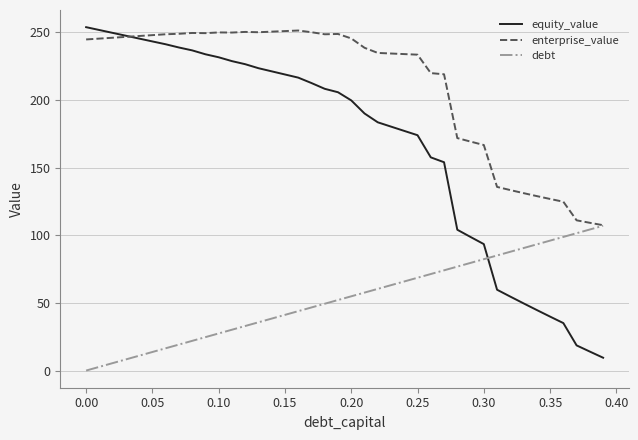

Which series has the largest total across all categories?

enterprise_value